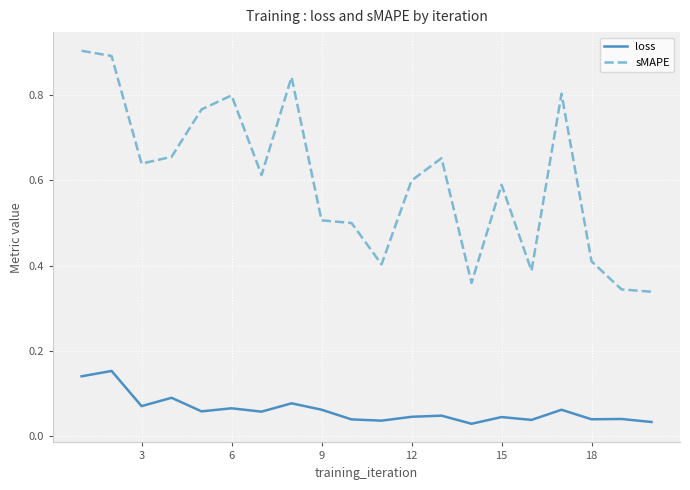

True or false: loss and sMAPE cross at least once.

False